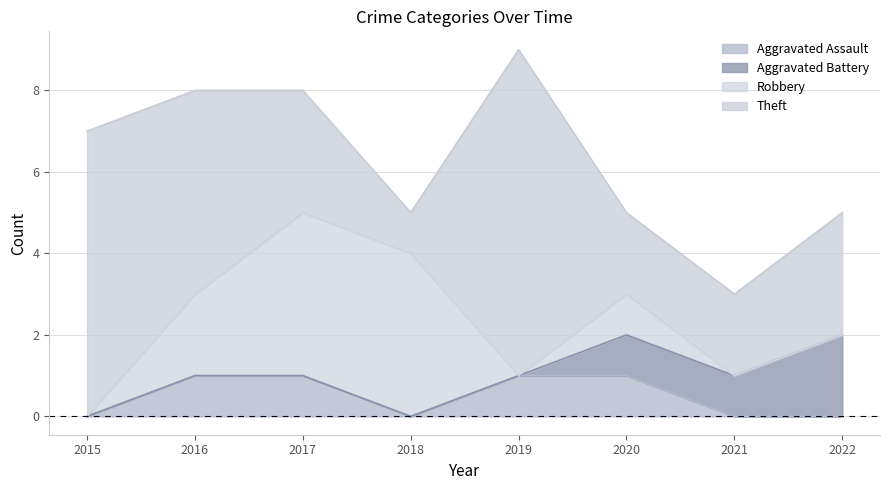

Which has a higher value, 2015 or 2020?

2020